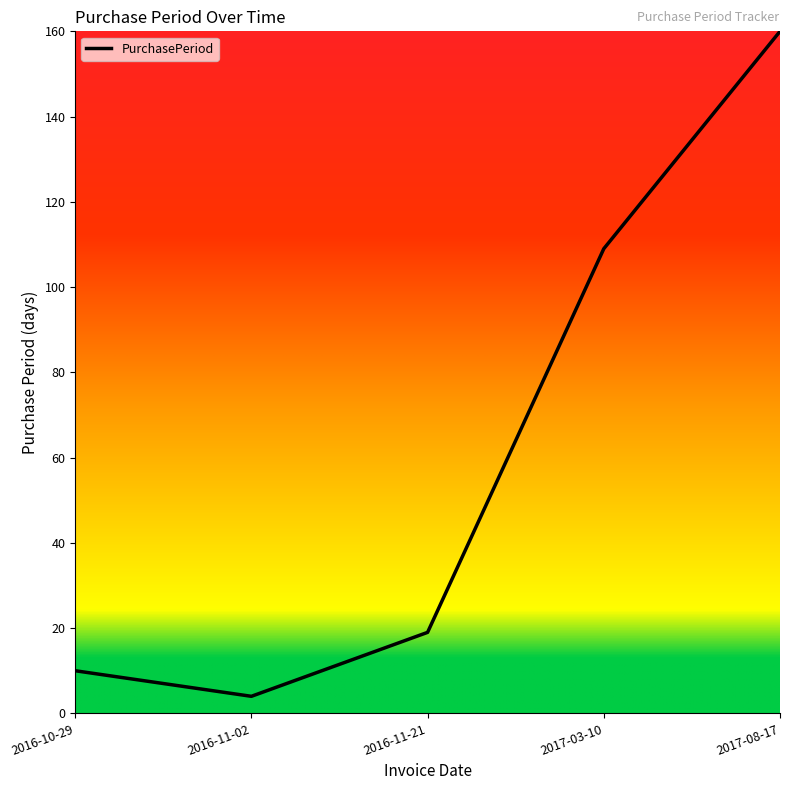

What position from the left is 2017-03-10?

4